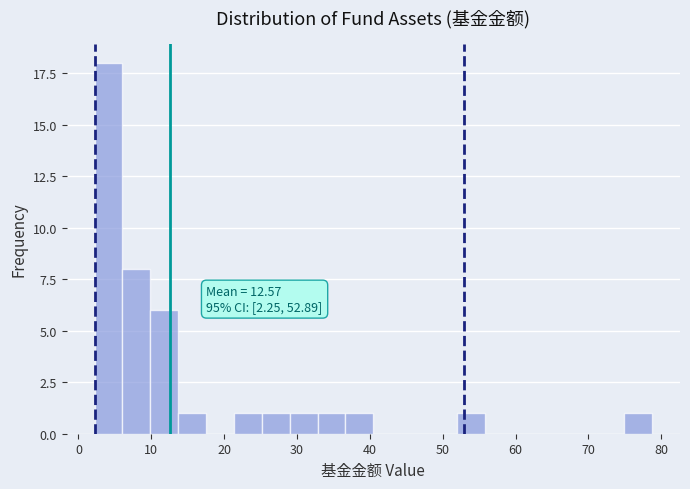

Around what value on the x-axis is the tallest bar? Give the approximate position of its centre, as read against the axis.

4